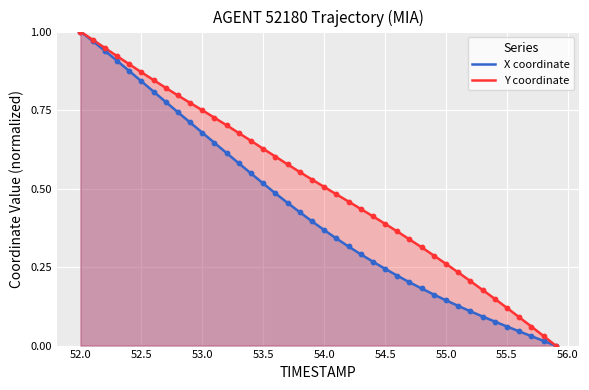

What are all the series names shown in the legend?

X coordinate, Y coordinate